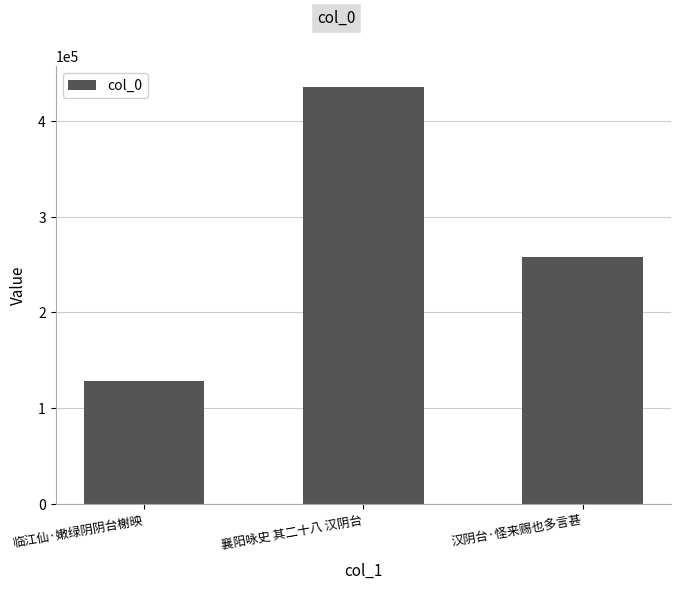

What is the ratio of the value at 襄阳咏史 其二十八 汉阴台 to the value at 临江仙·嫩绿阴阴台榭映?

3.4